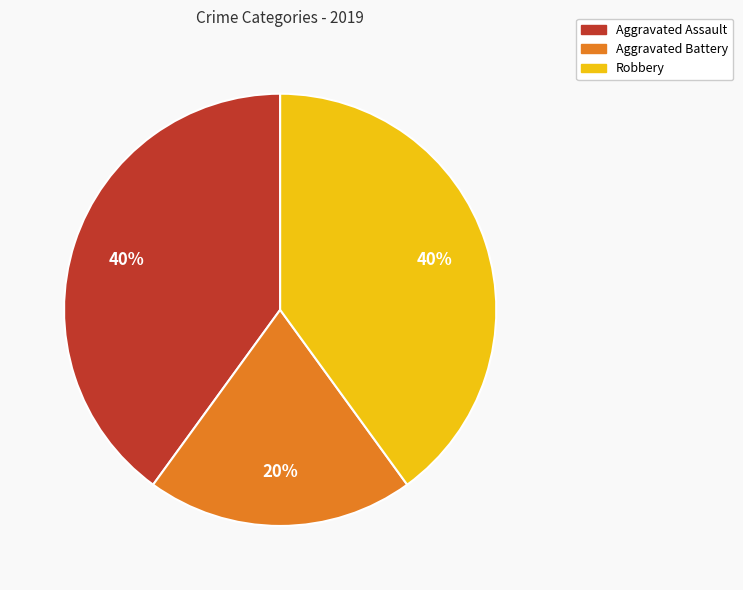

True or false: Robbery accounts for 46% of the total.

False